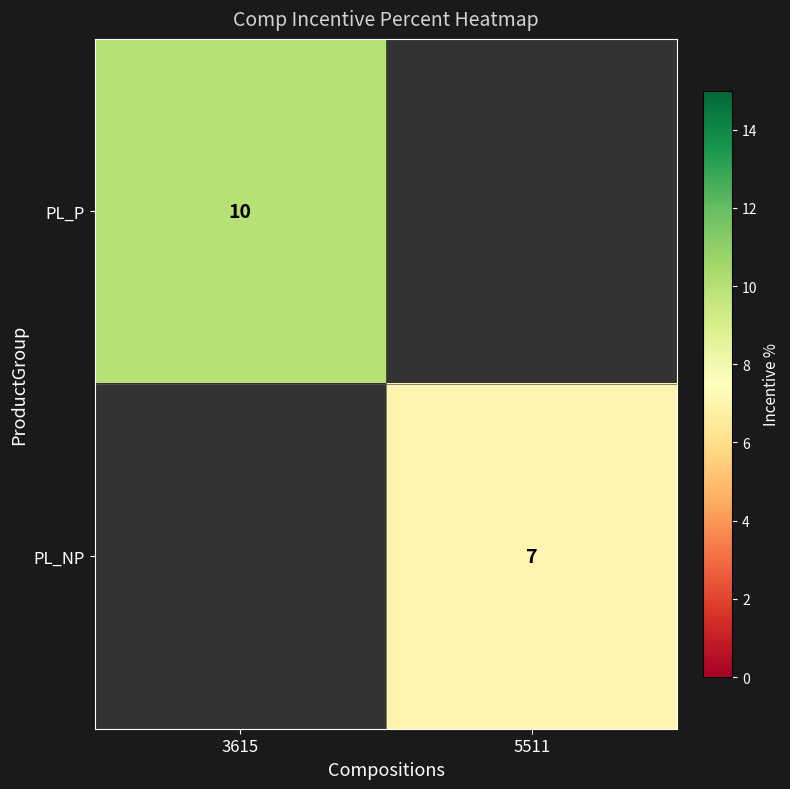

Is the value of PL_NP at 5511 greater than the value of PL_P at 3615?

No